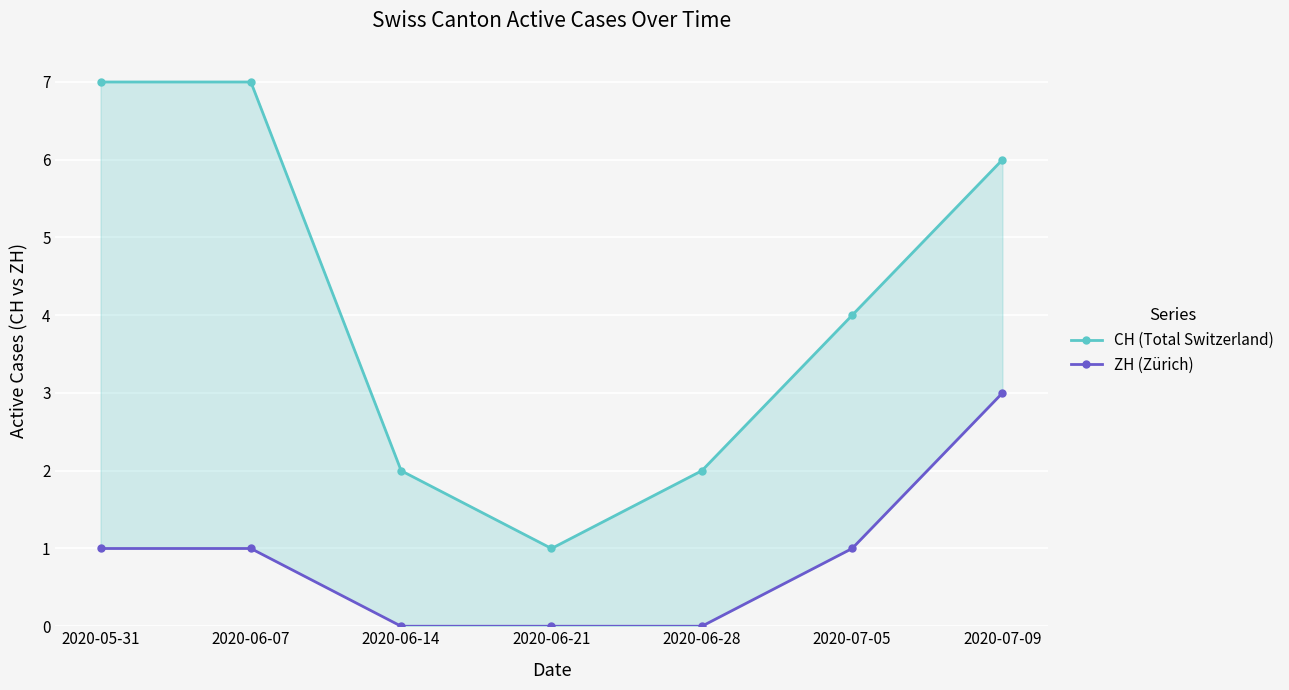

At which category does the chart reach its peak across all series?

2020-05-31